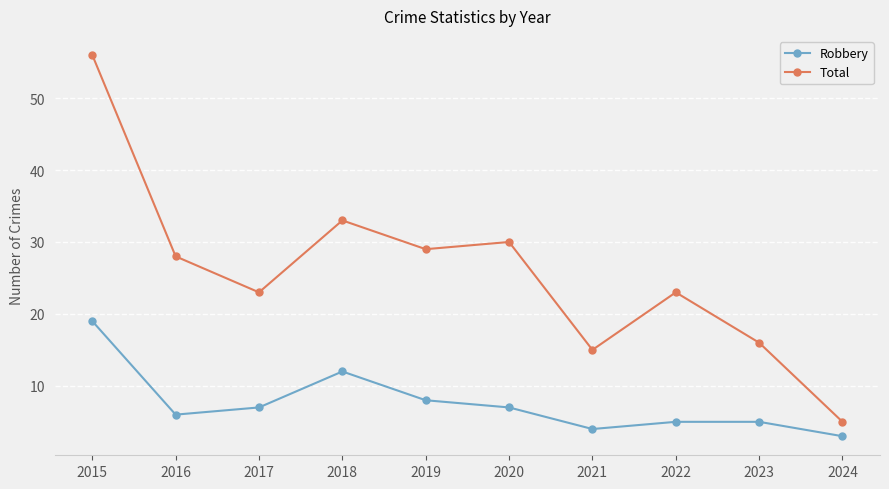

Is it true that Total equals 16 at 2023?

True